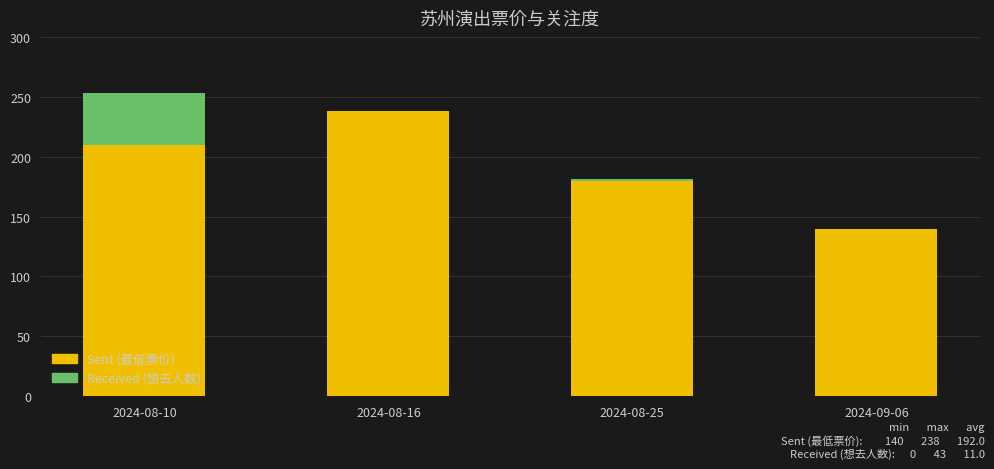

True or false: Sent (最低票价) has a value of 347 at 2024-08-16.

False